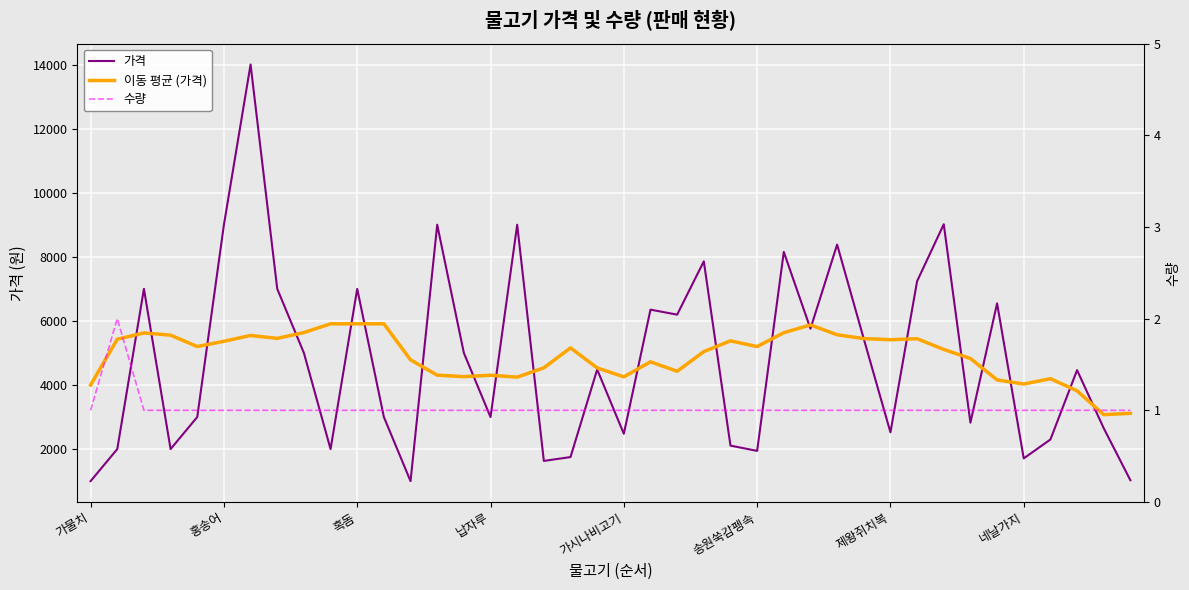

At which label is 이동 평균 (가격) closest to 4491?

19